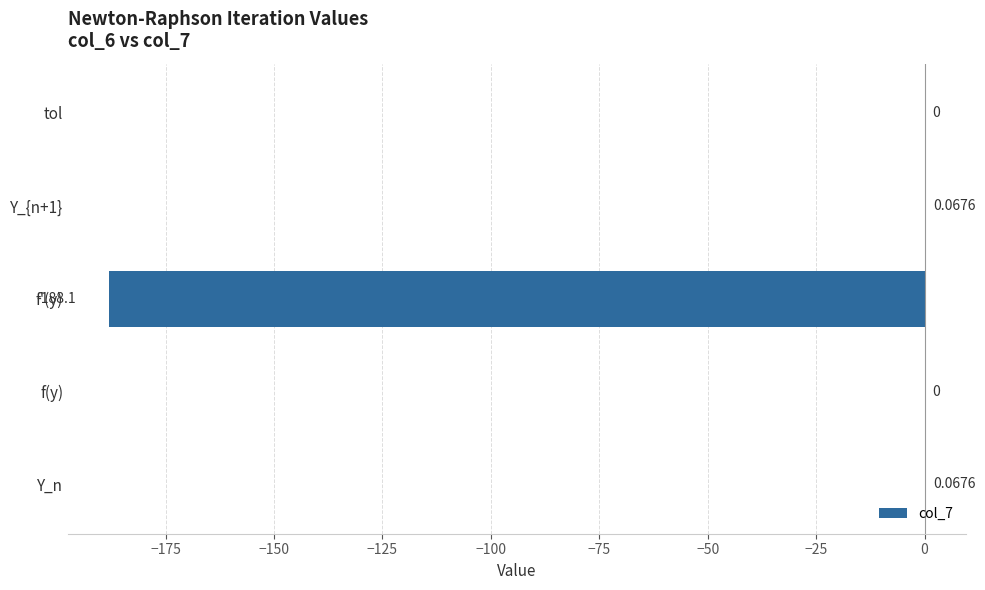

Which has a higher value, tol or Y_n?

Y_n